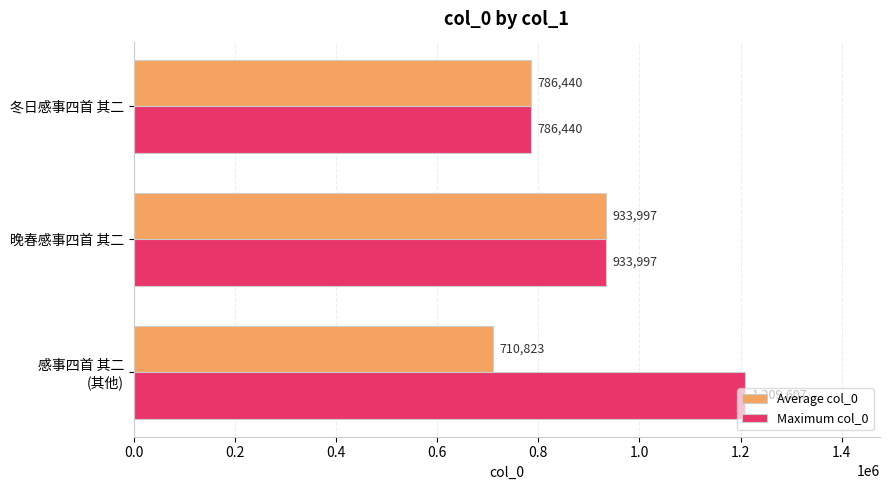

Which series has the widest spread of values?

Maximum col_0